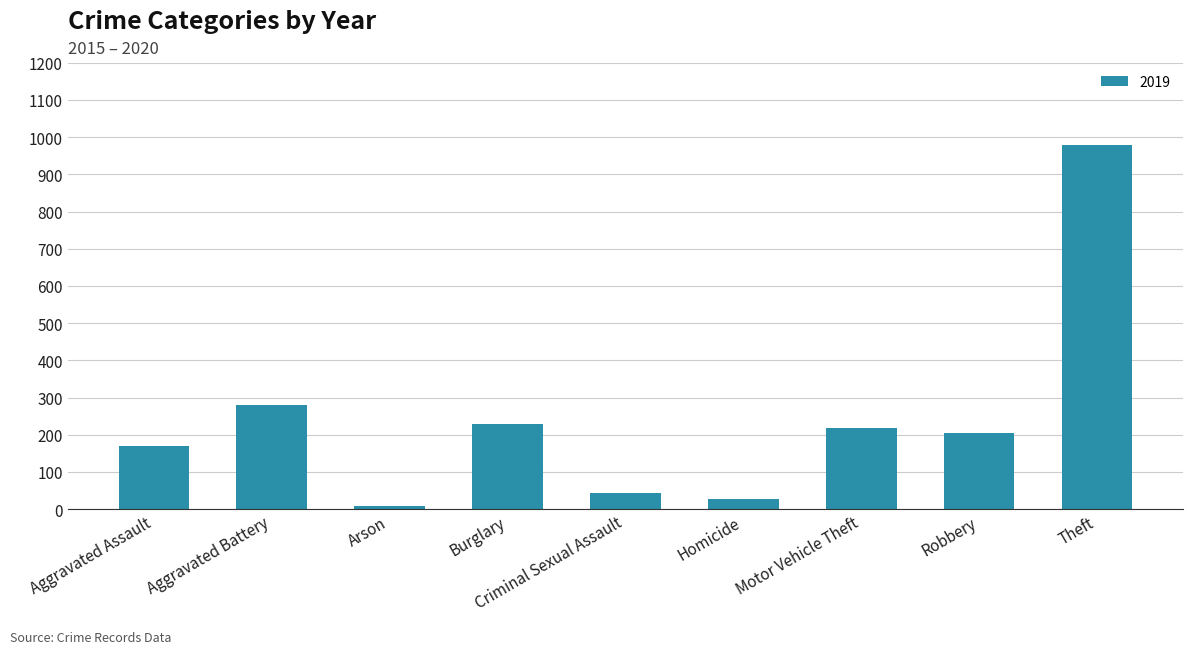

What is the maximum value shown in the chart?

978